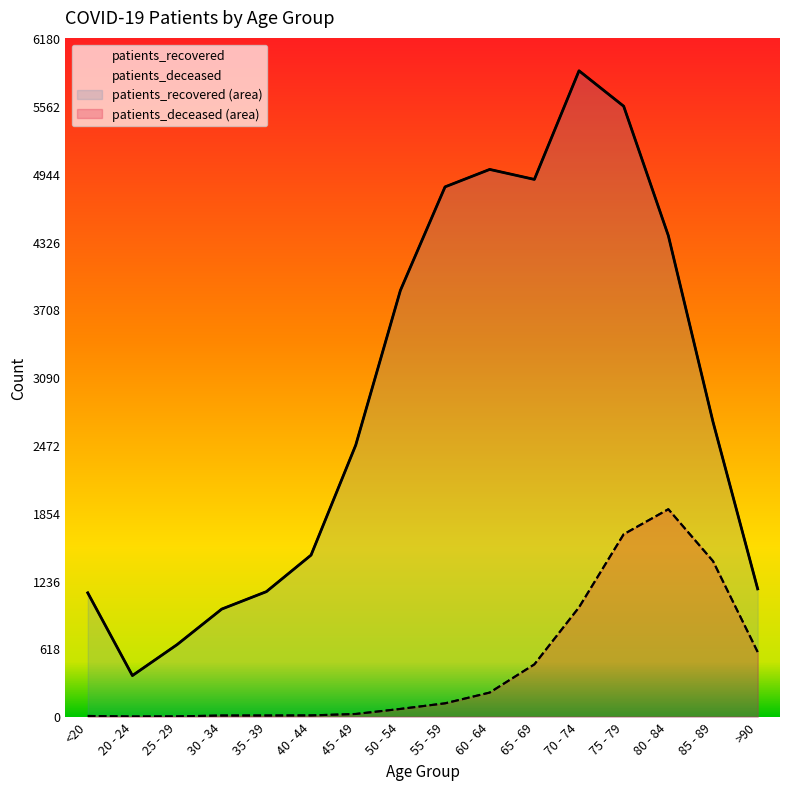

Count the number of categories in the chart.

16